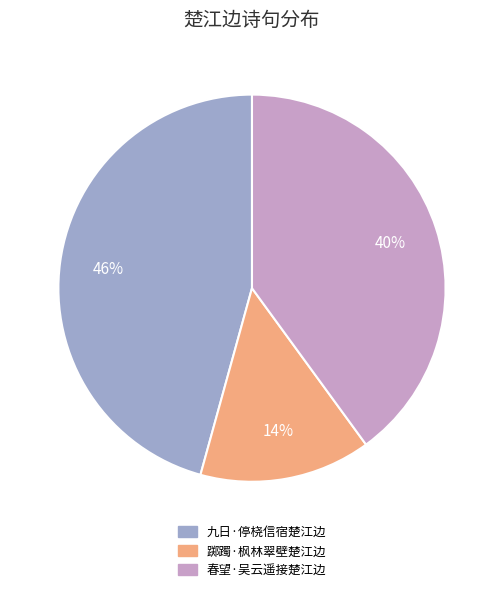

Is there a majority slice in this chart?

No